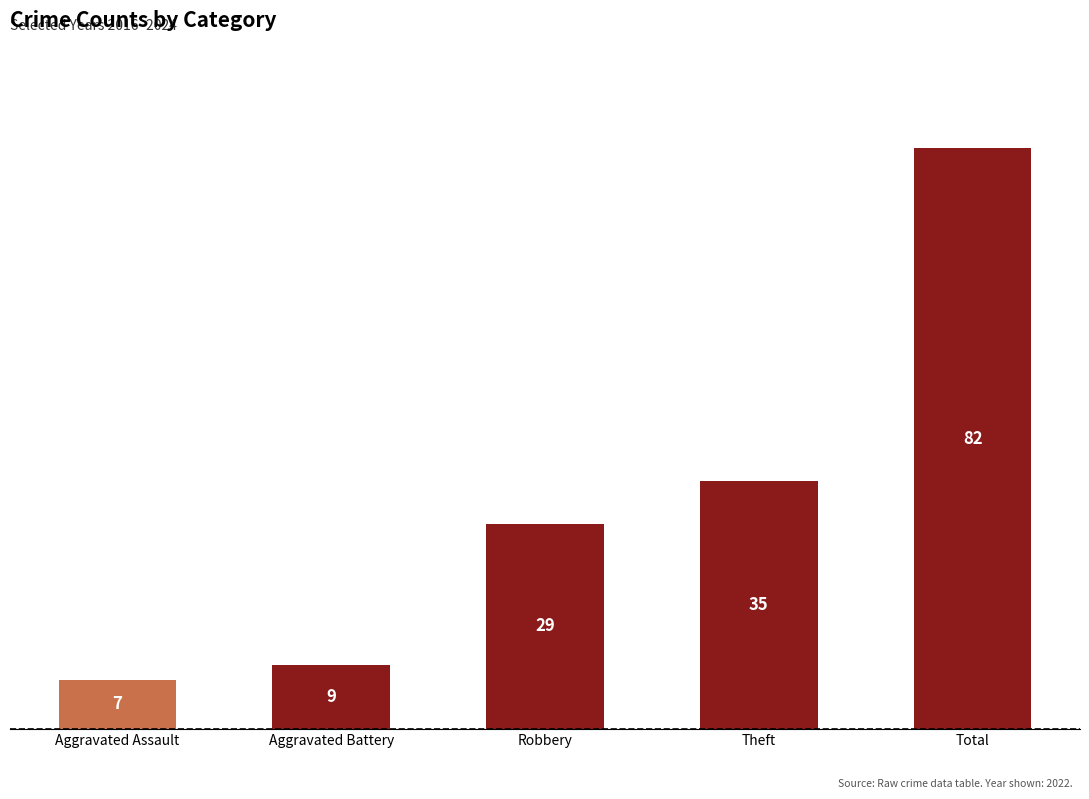

What position from the right is Total?

1